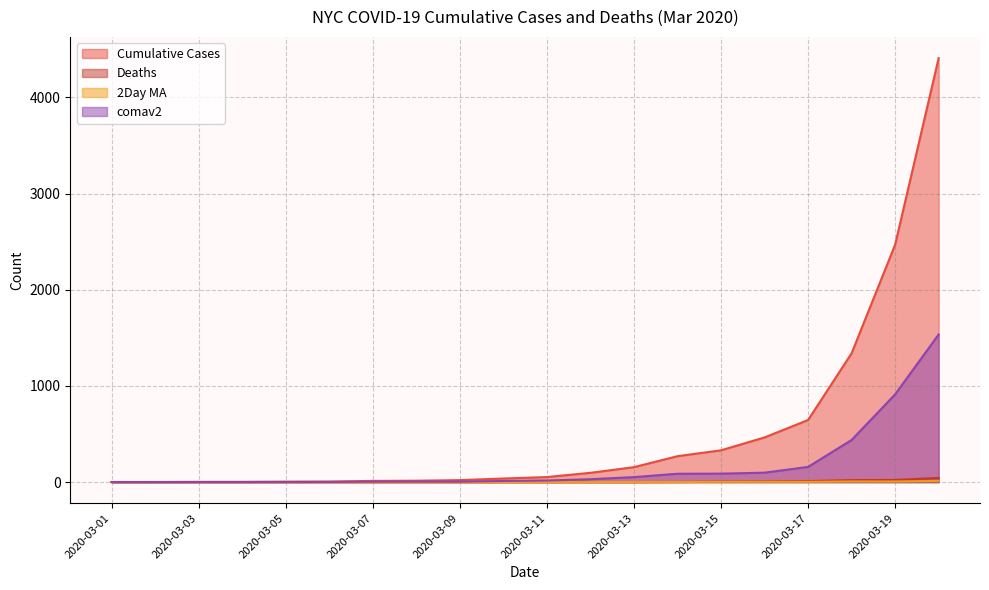

At 2020-03-18, list the series in order from smallest to largest.

2Day MA, Deaths, comav2, Cumulative Cases